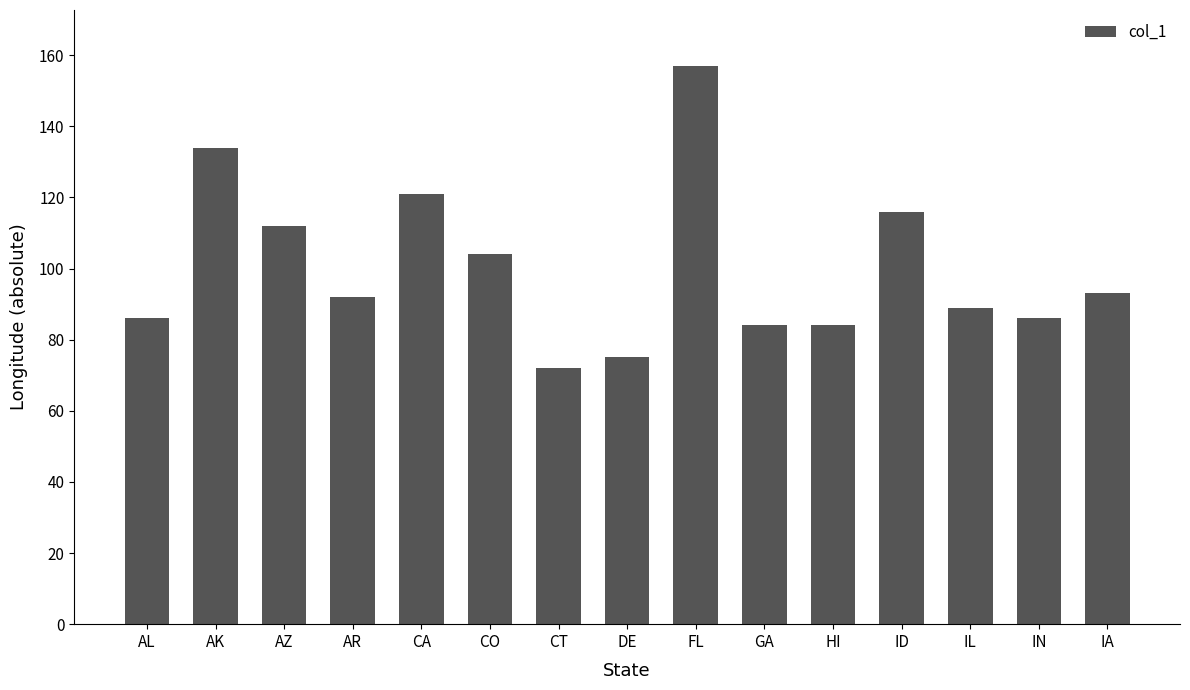

Is it true that the value at IL is 117?

False